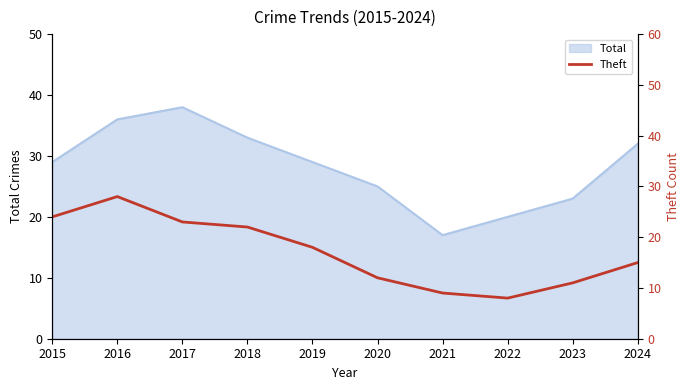

True or false: Total has a value of 20 at 2022.

True